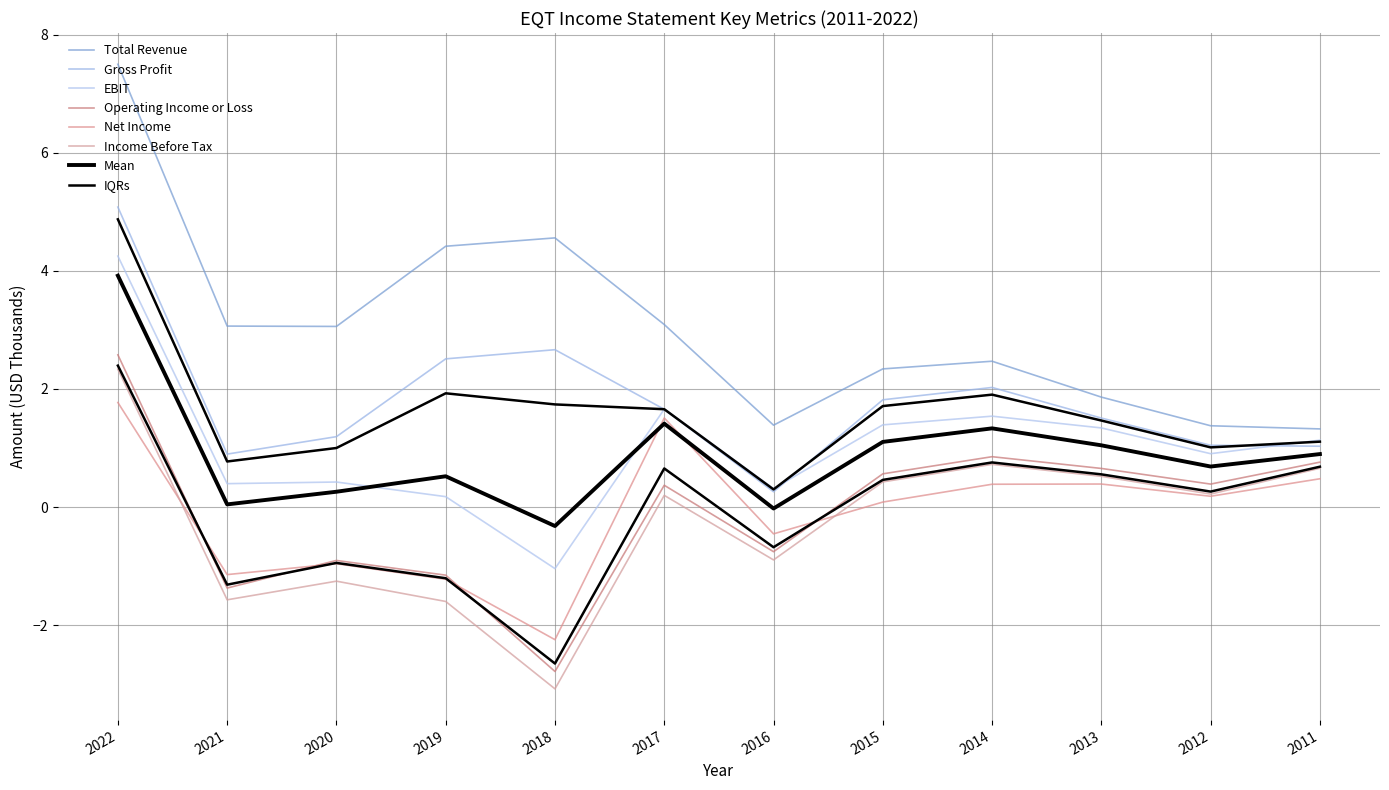

Read the Income Before Tax value at 2017.

0.2